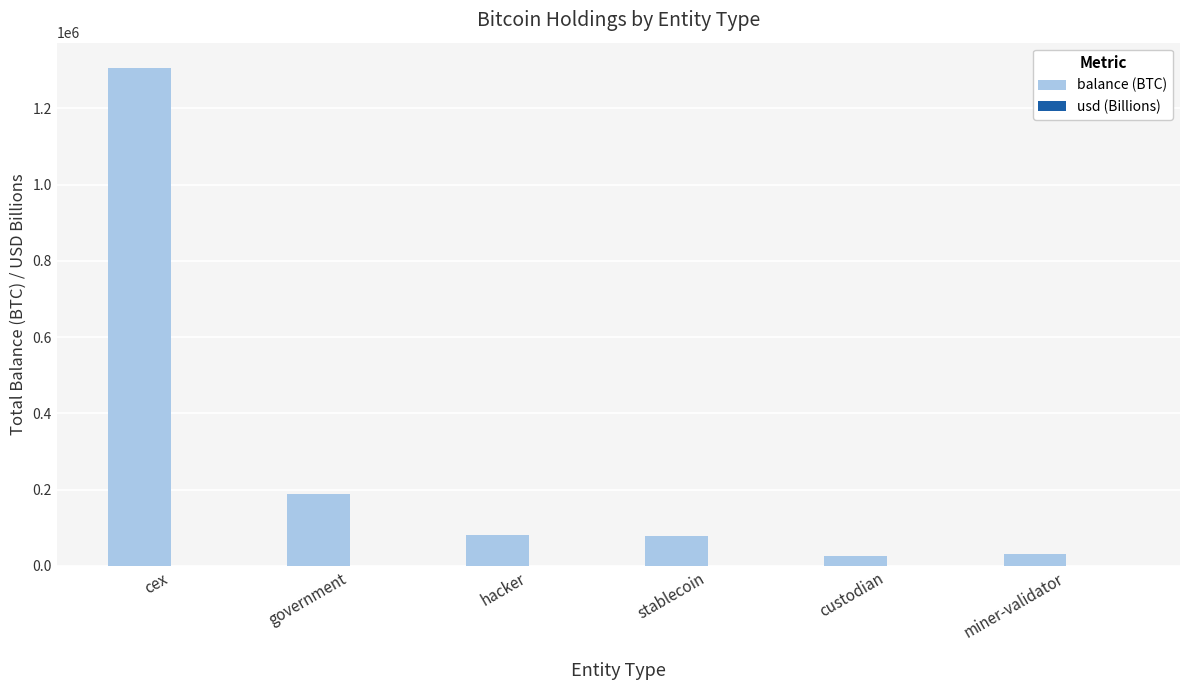

Between government and custodian, which series saw the biggest shift?

balance (BTC)